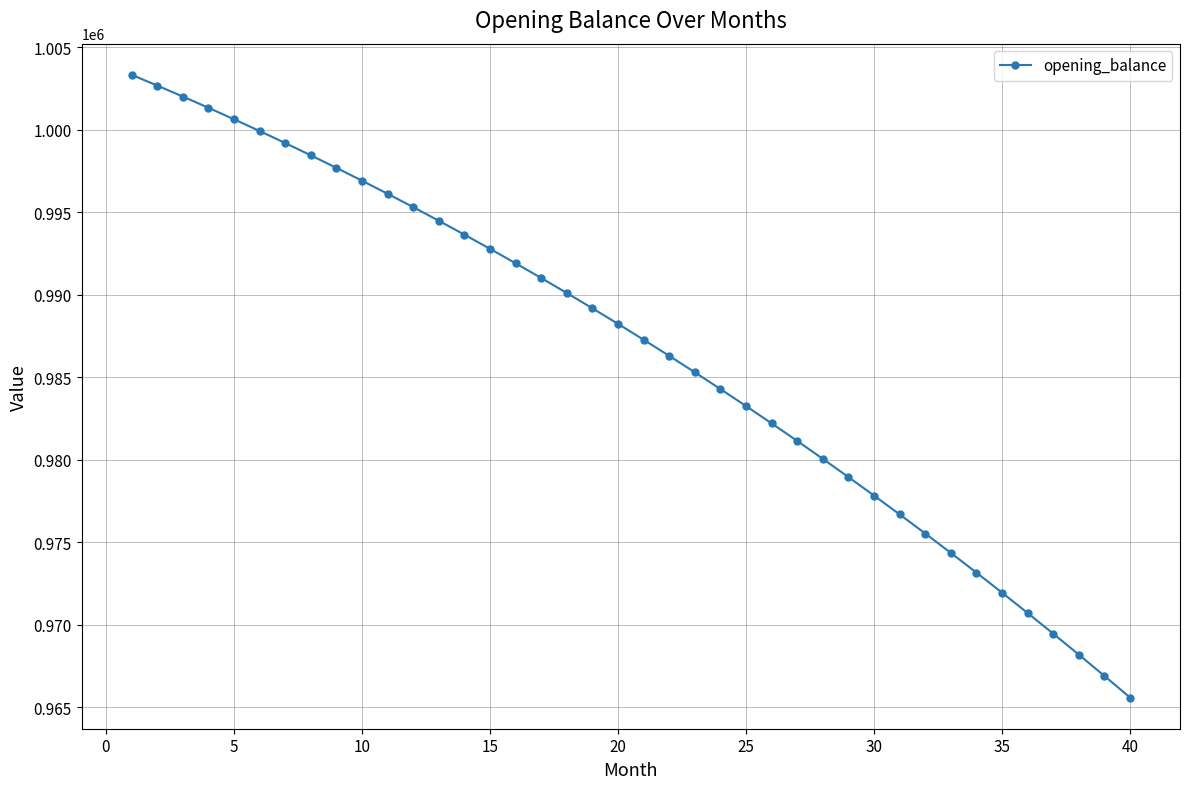

What is the smallest value displayed?

965581.0